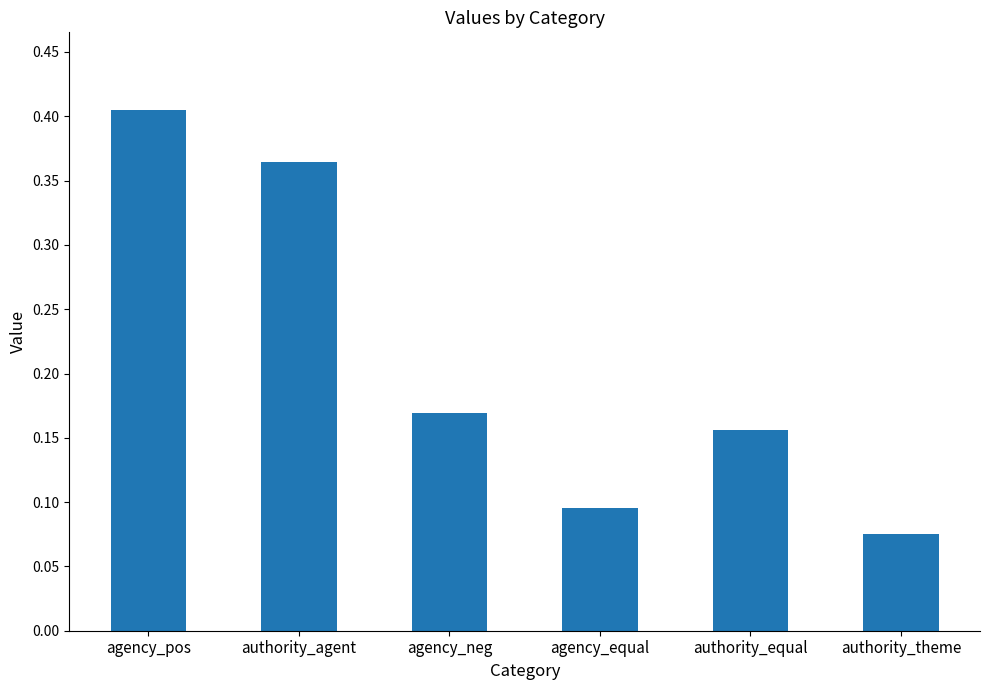

Which has a higher value, agency_pos or authority_theme?

agency_pos